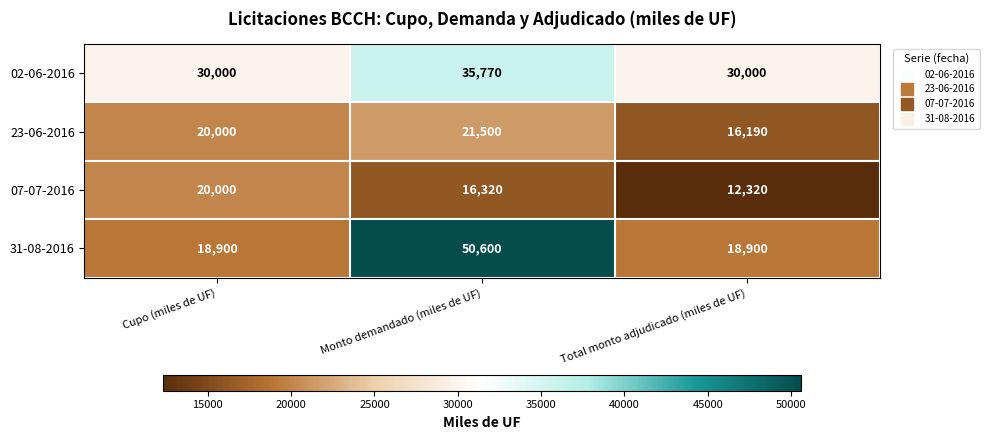

At how many categories does at least one series exceed 26026?

3